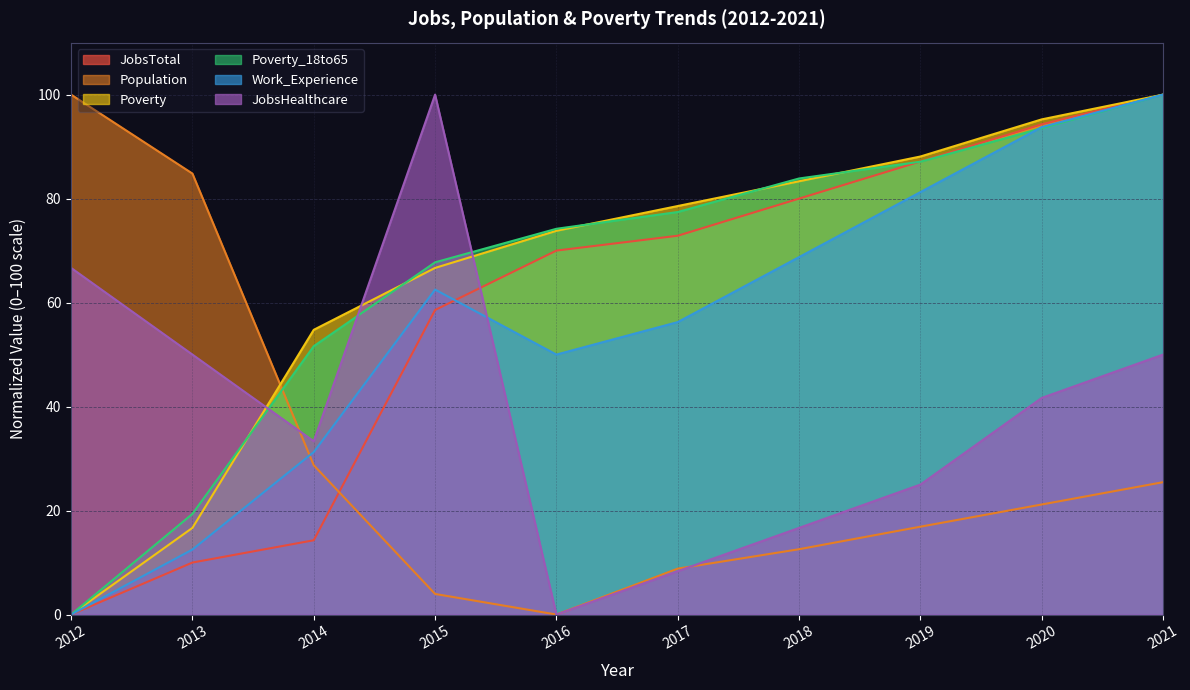

Between 2017 and 2012, which is larger?

2017